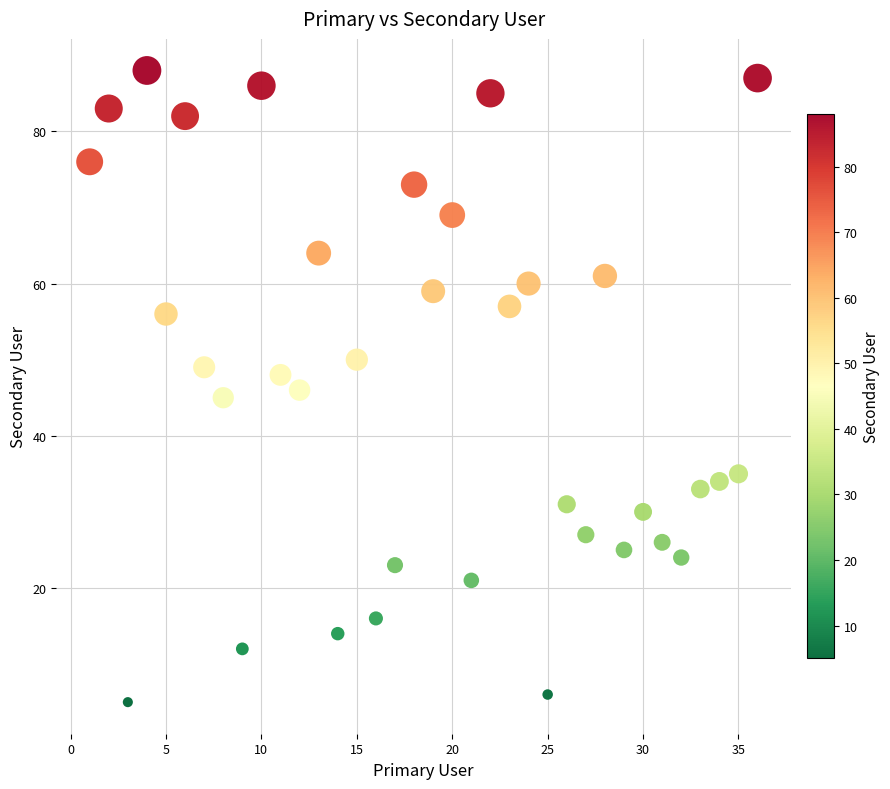

What is the range of X values (max minus min)?

35